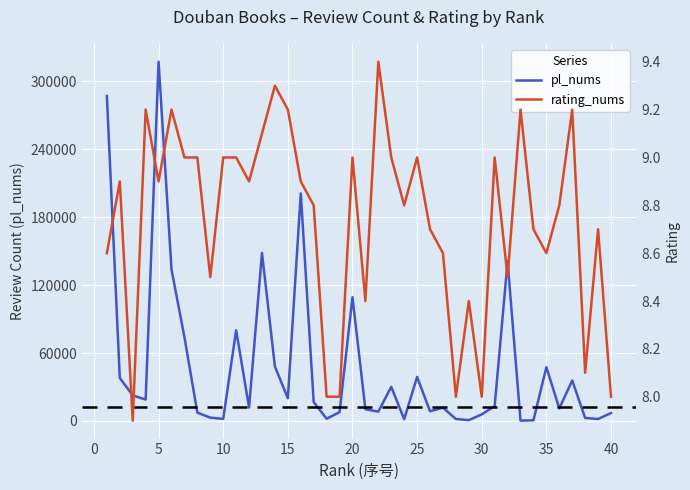

What is the maximum value for pl_nums?

317297